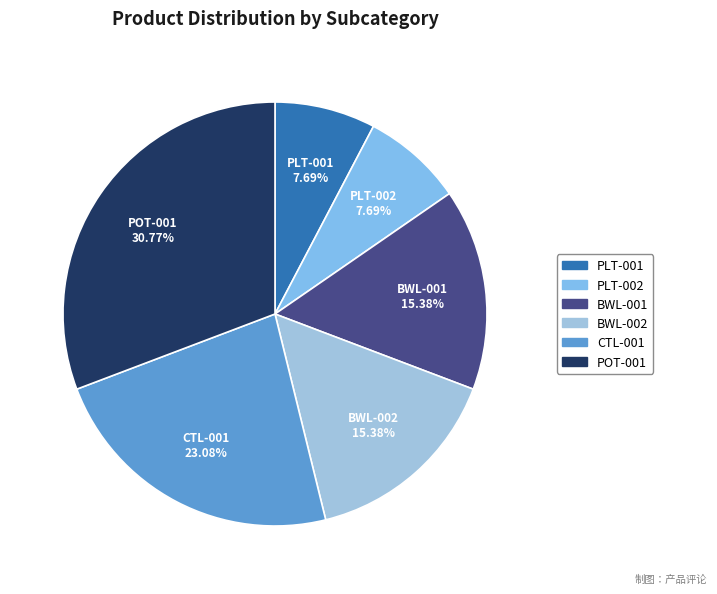

The PLT-001 slice represents 1% of the pie. True or false?

False